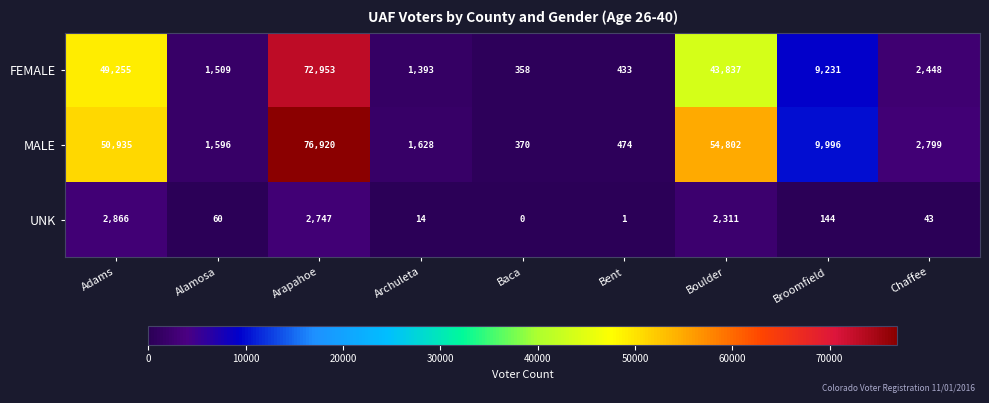

Reading left to right, what are all the values shown in this chart?

FEMALE: 49255	1509	72953	1393	358	433	43837	9231	2448
MALE: 50935	1596	76920	1628	370	474	54802	9996	2799
UNK: 2866	60	2747	14	0	1	2311	144	43